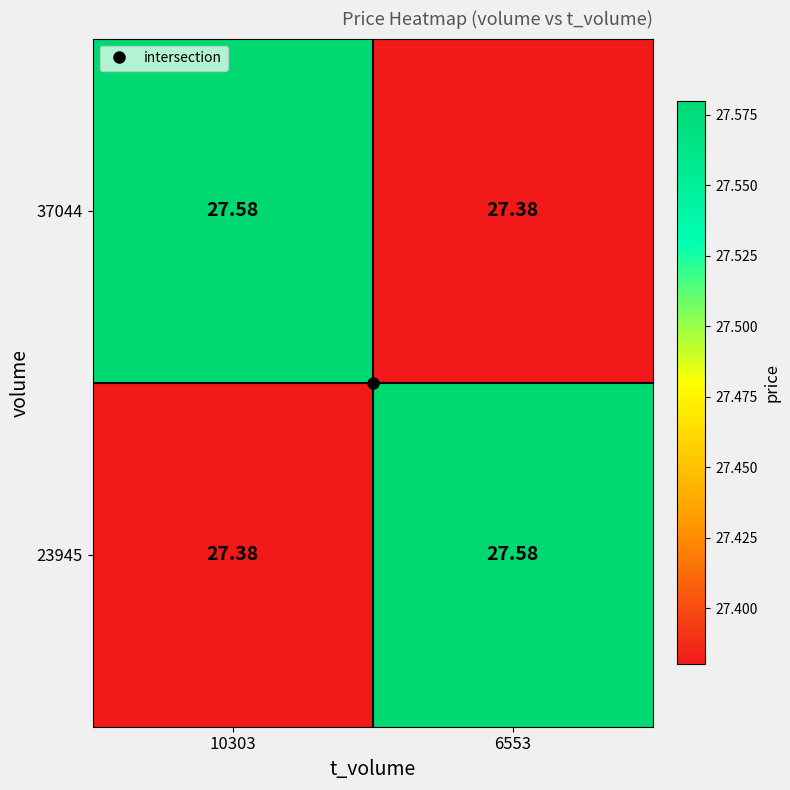

Count the number of categories in the chart.

2